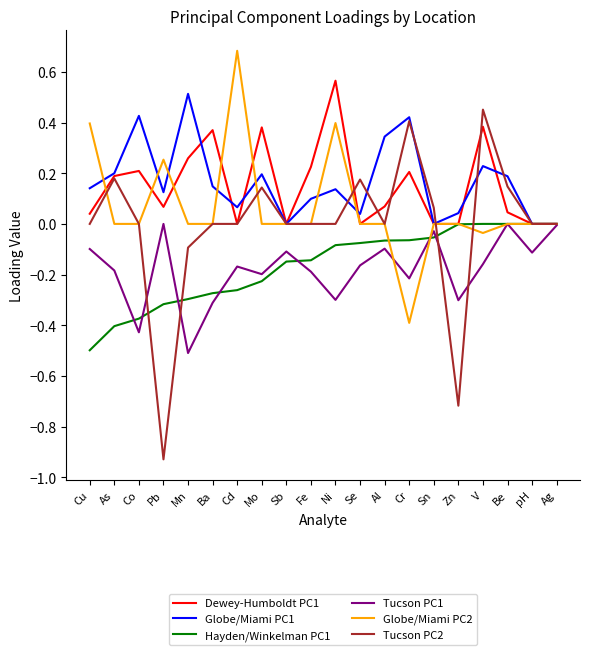

True or false: Globe/Miami PC2 has a value of 0.0 at Al.

True